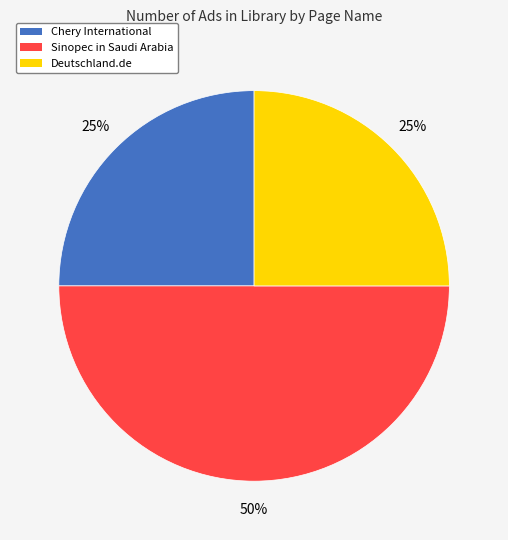

Is Deutschland.de the majority of the pie?

No